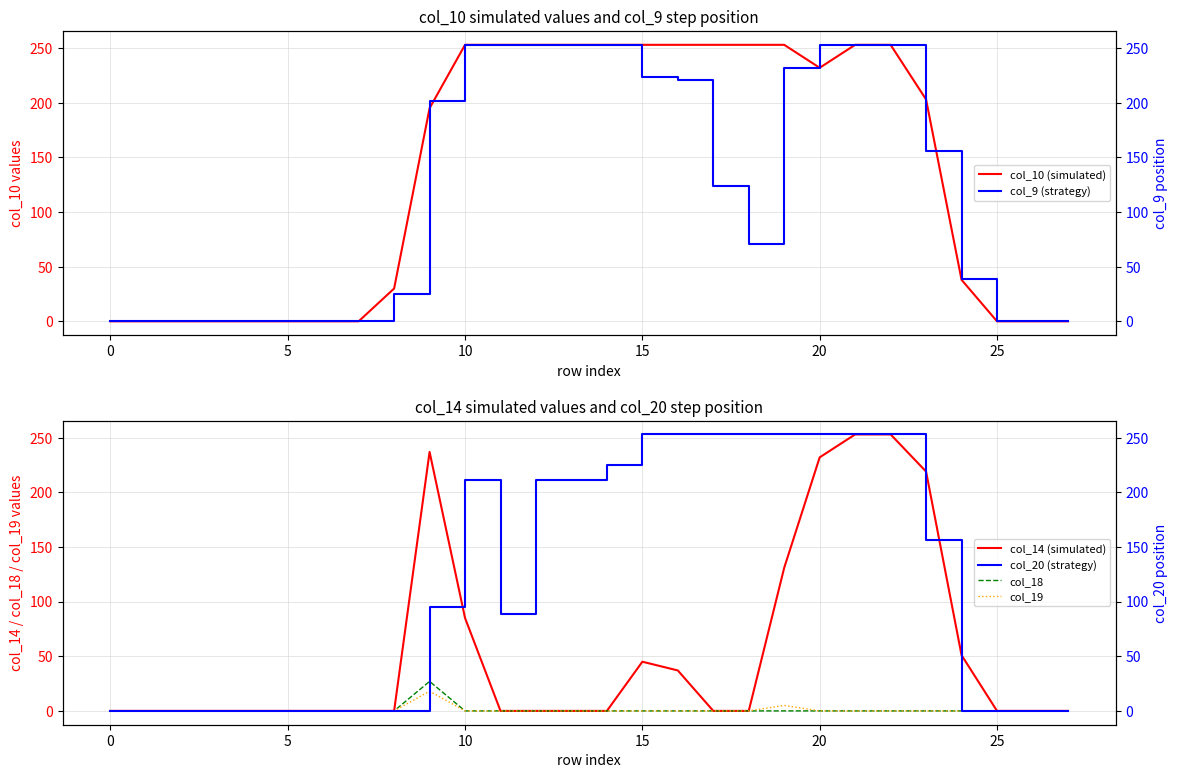

The value of col_14 (simulated) at 0 is 164. True or false?

False